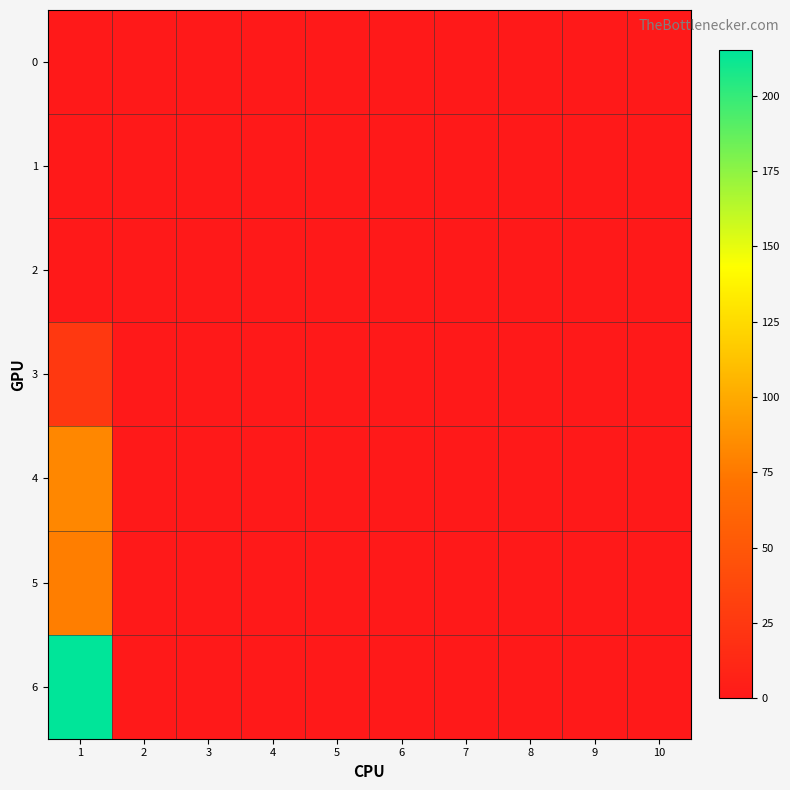

At which category is the sum across all series the highest?

1